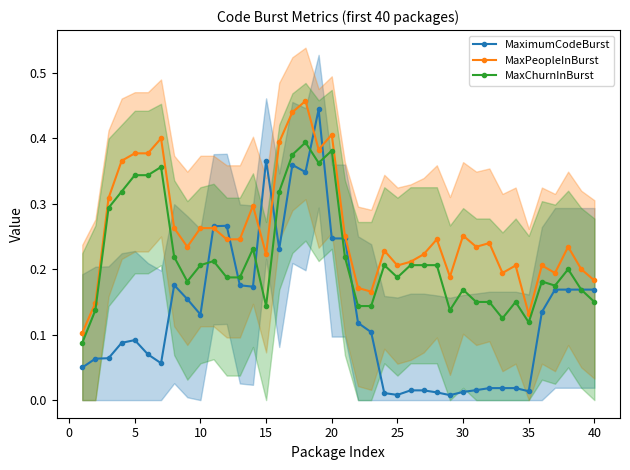

Count the MaxChurnInBurst values in the range 0 to 1.

40